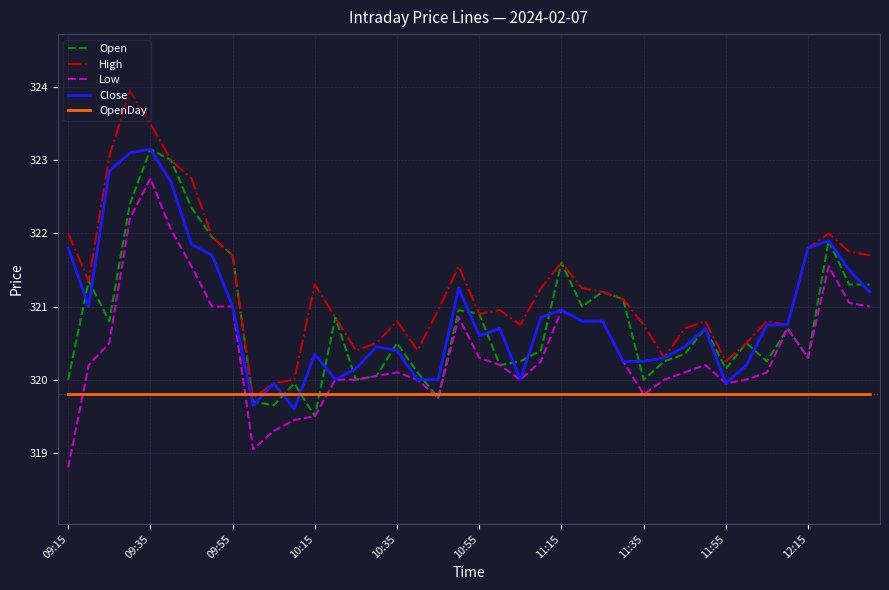

Which series has the largest total across all categories?

High